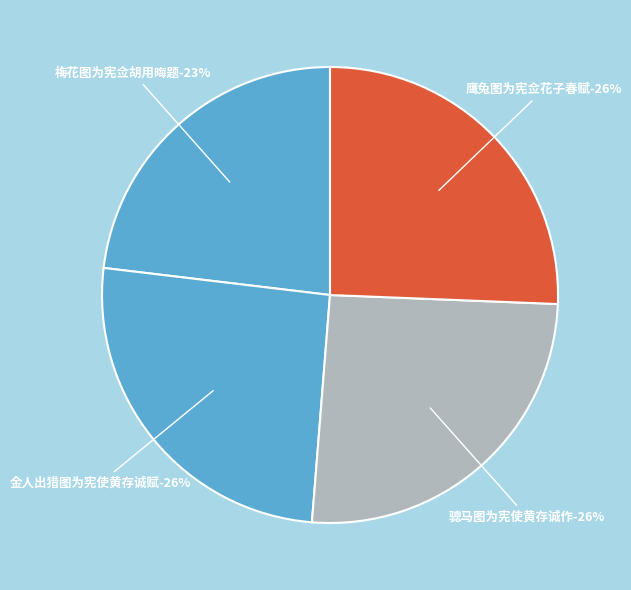

What percentage is the 梅花图为宪佥胡用晦题 slice, to the nearest percent?

23%